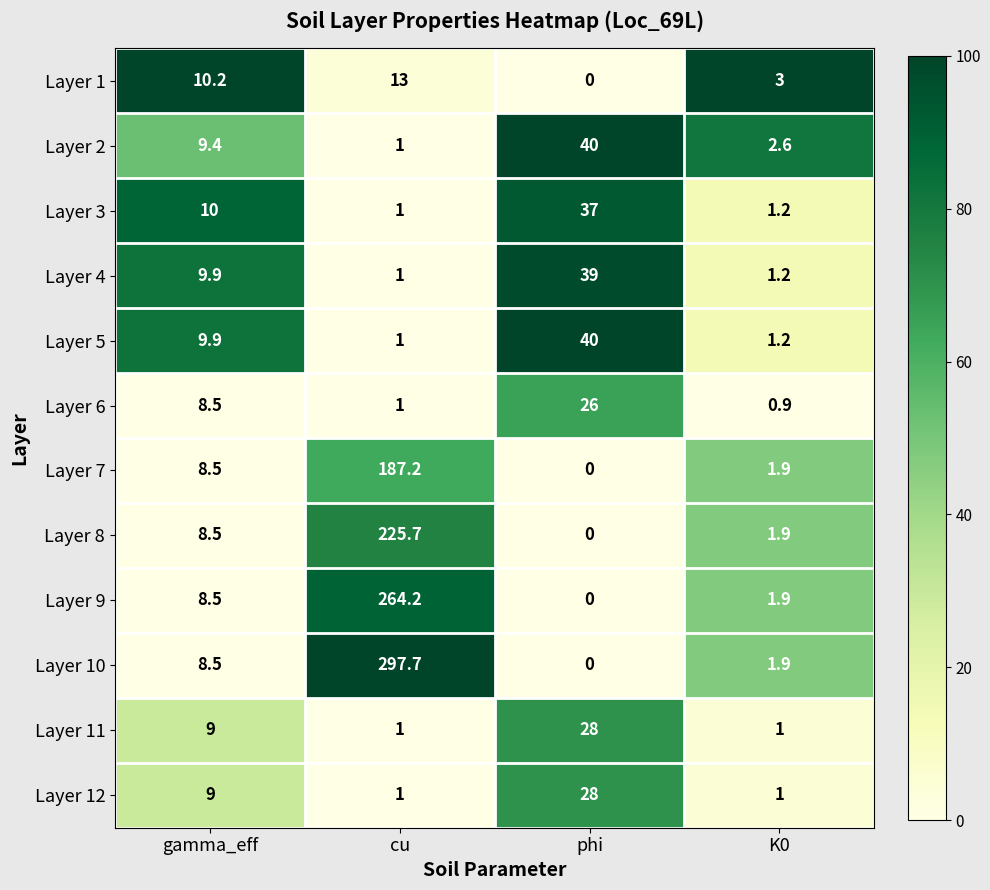

Which series has the largest range (max minus min)?

Layer 10